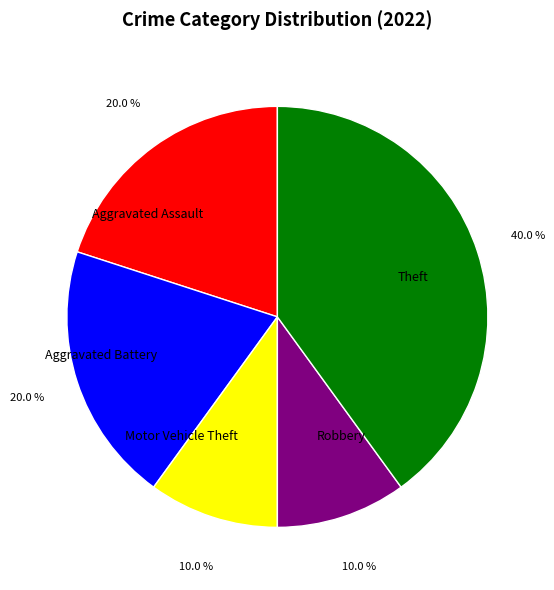

True or false: Aggravated Assault accounts for 20% of the total.

True